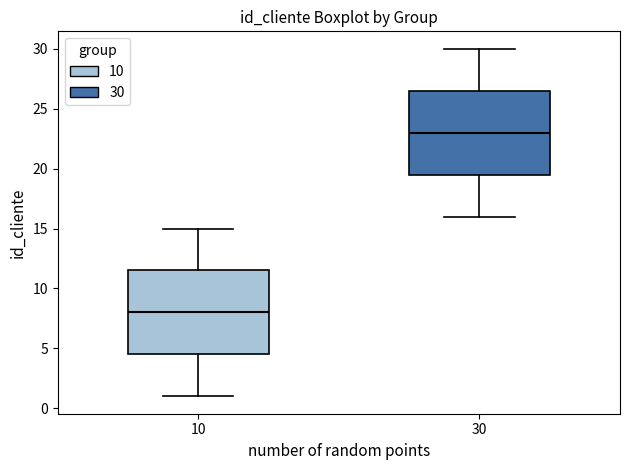

Which box's median line is the lowest?

10